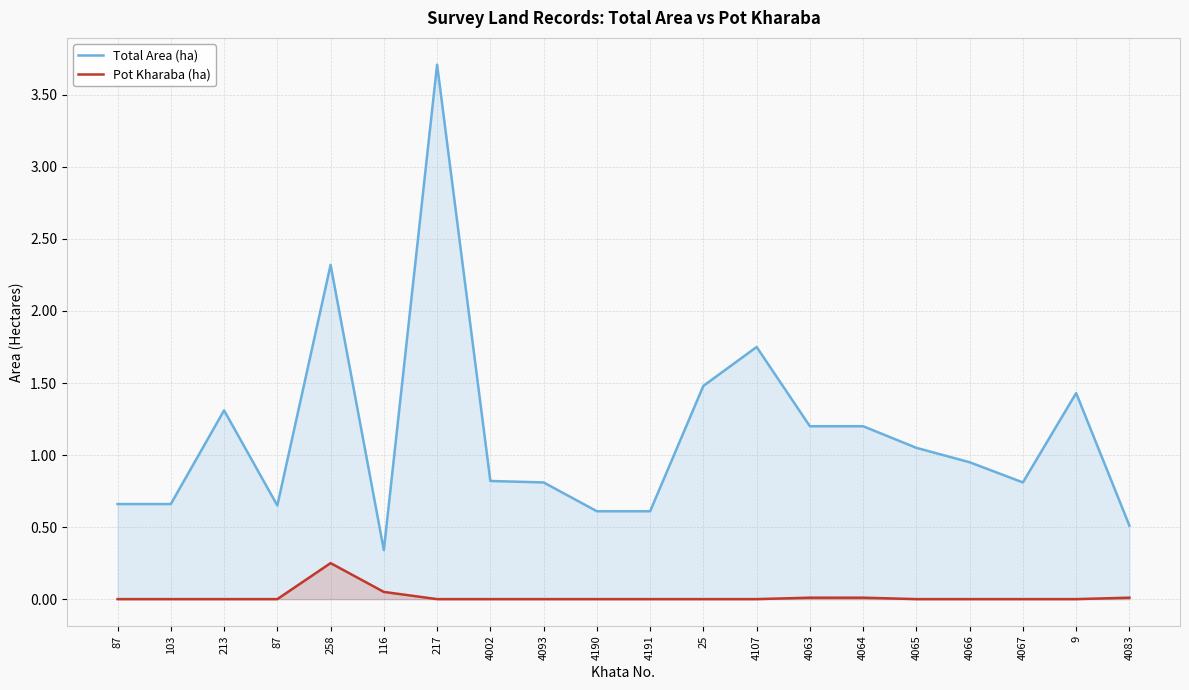

What is the label of the 18th point from the right?

213